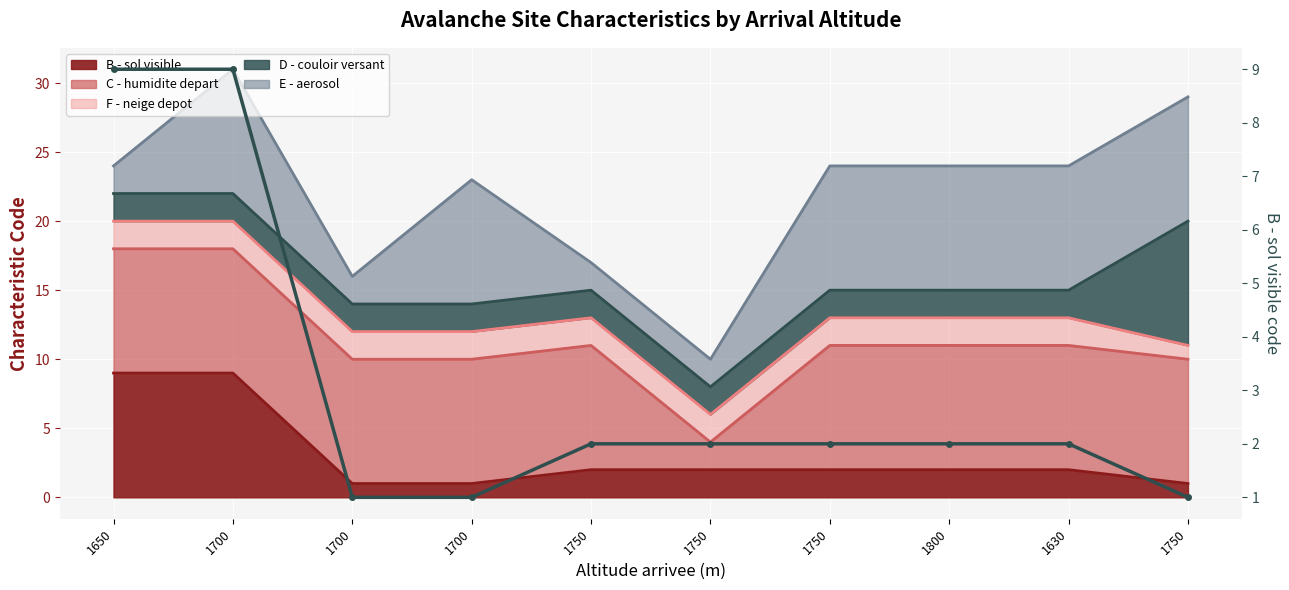

Count the values in the range 1 to 2.

8